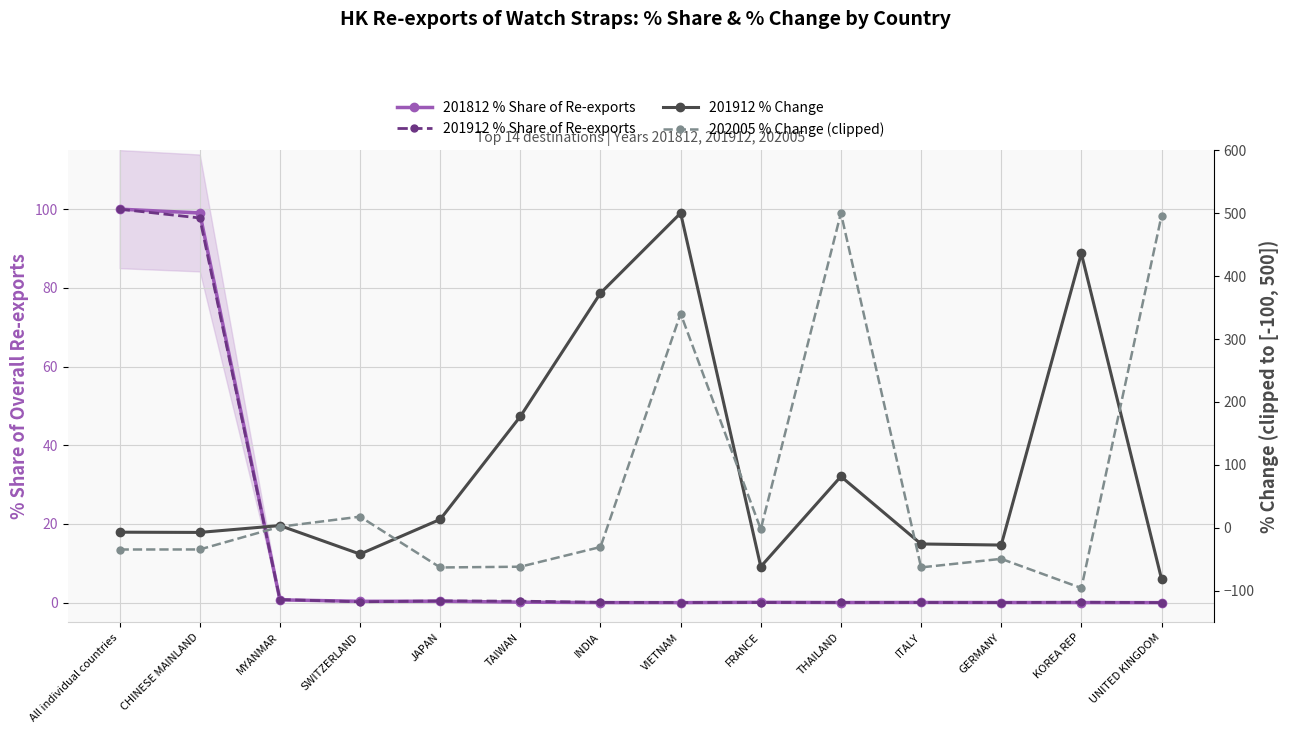

Which has a higher value, JAPAN or THAILAND?

JAPAN